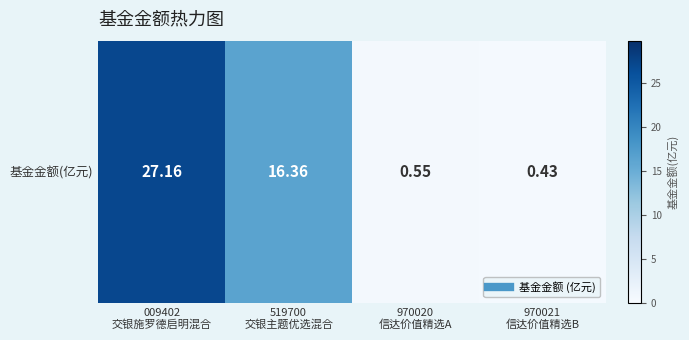

Where is the data nearest to the value 13?

519700
交银主题优选混合